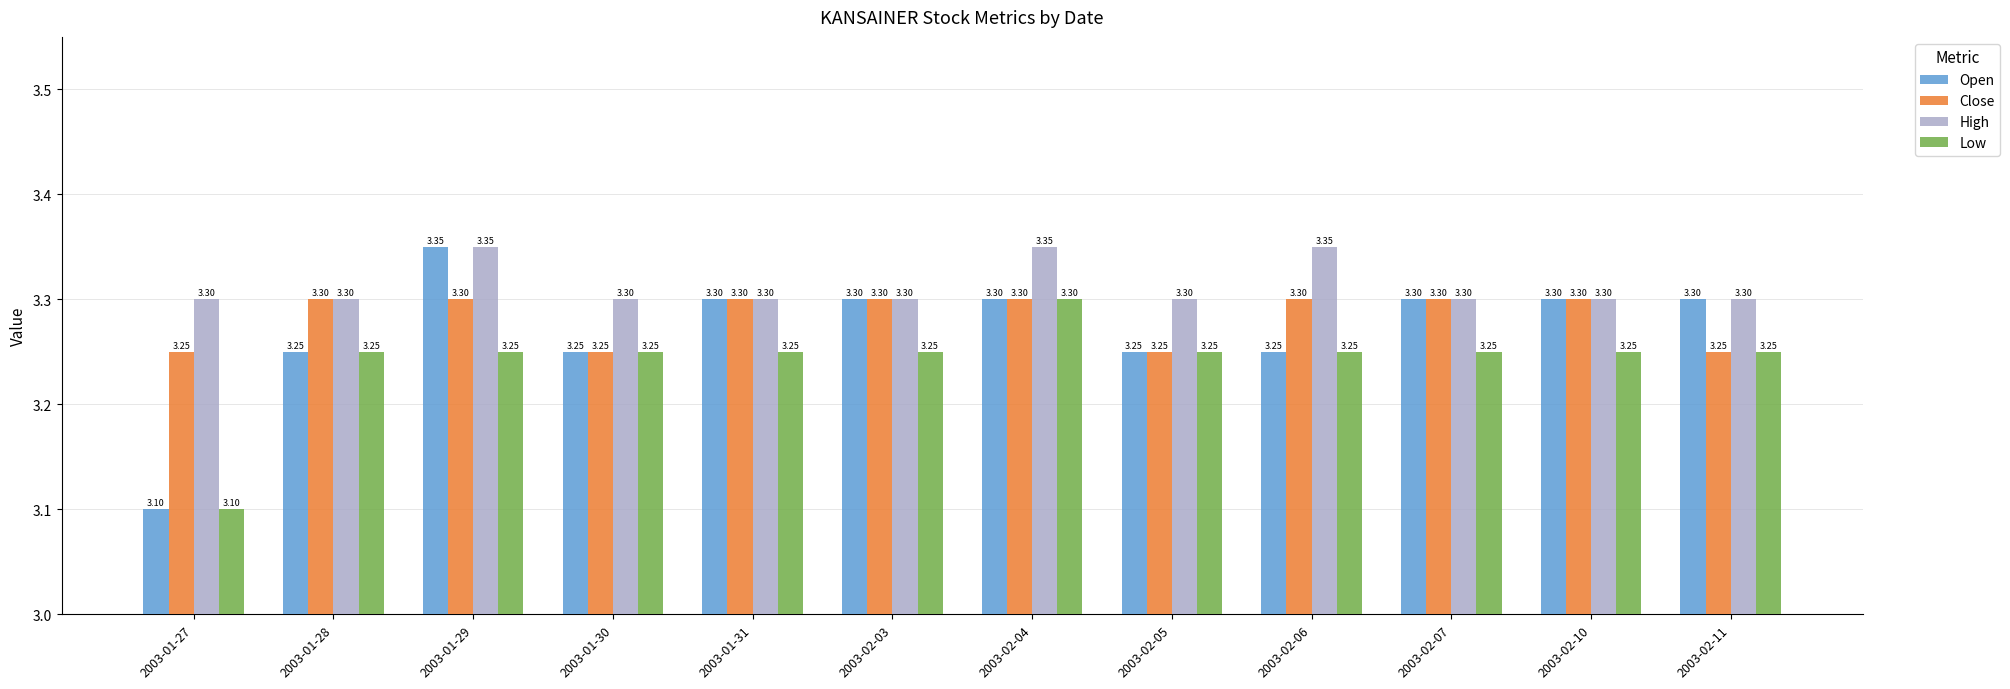

What are all the series names shown in the legend?

Open, Close, High, Low